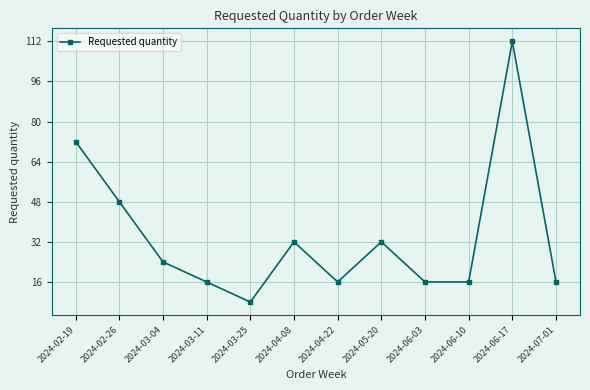

How many values are below 24?

6